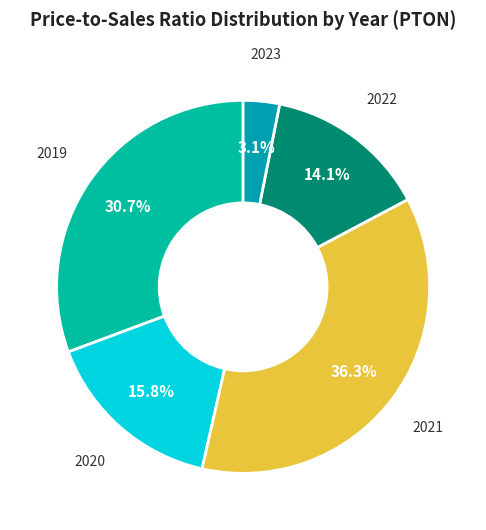

Is there a majority slice in this chart?

No